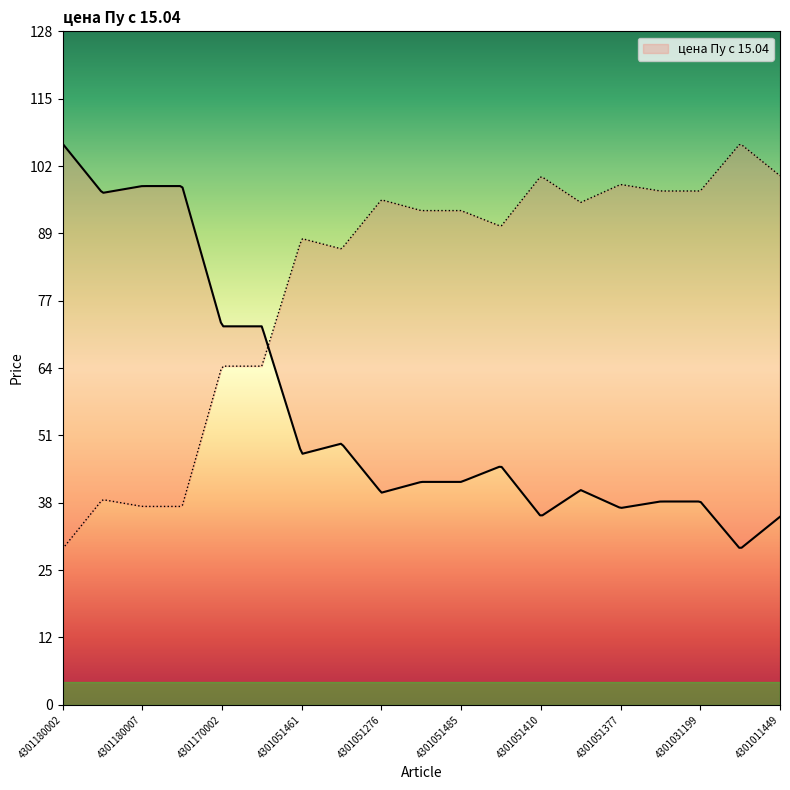

Where is the first local maximum?

4301180006